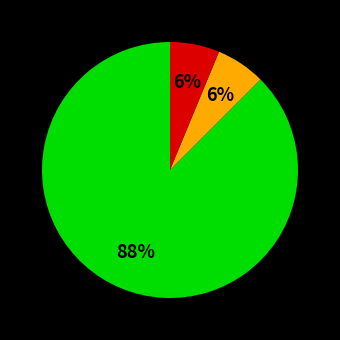

Is there any slice that represents more than half of the pie?

Yes